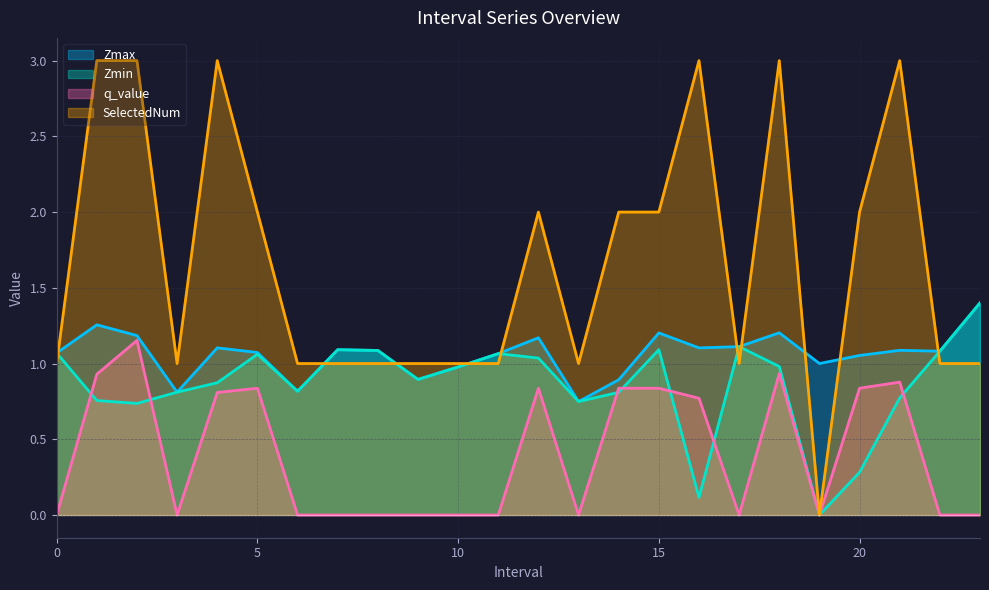

What are all the series names shown in the legend?

Zmax, Zmin, q_value, SelectedNum